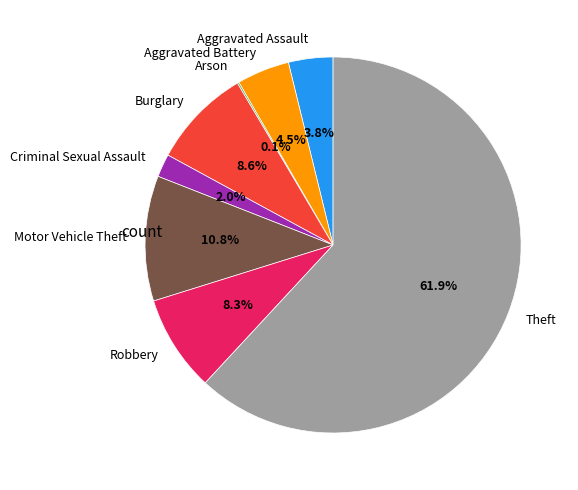

What is the total percentage of Burglary and Aggravated Battery?

13.1%